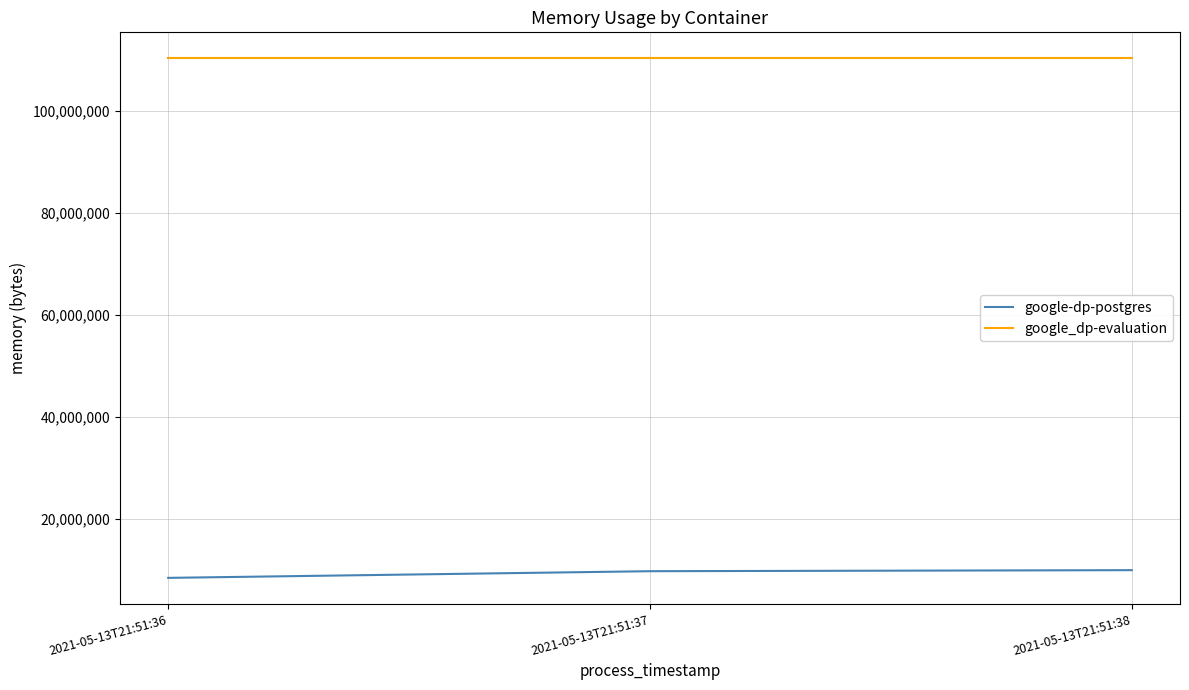

How many lines are shown in the chart?

2